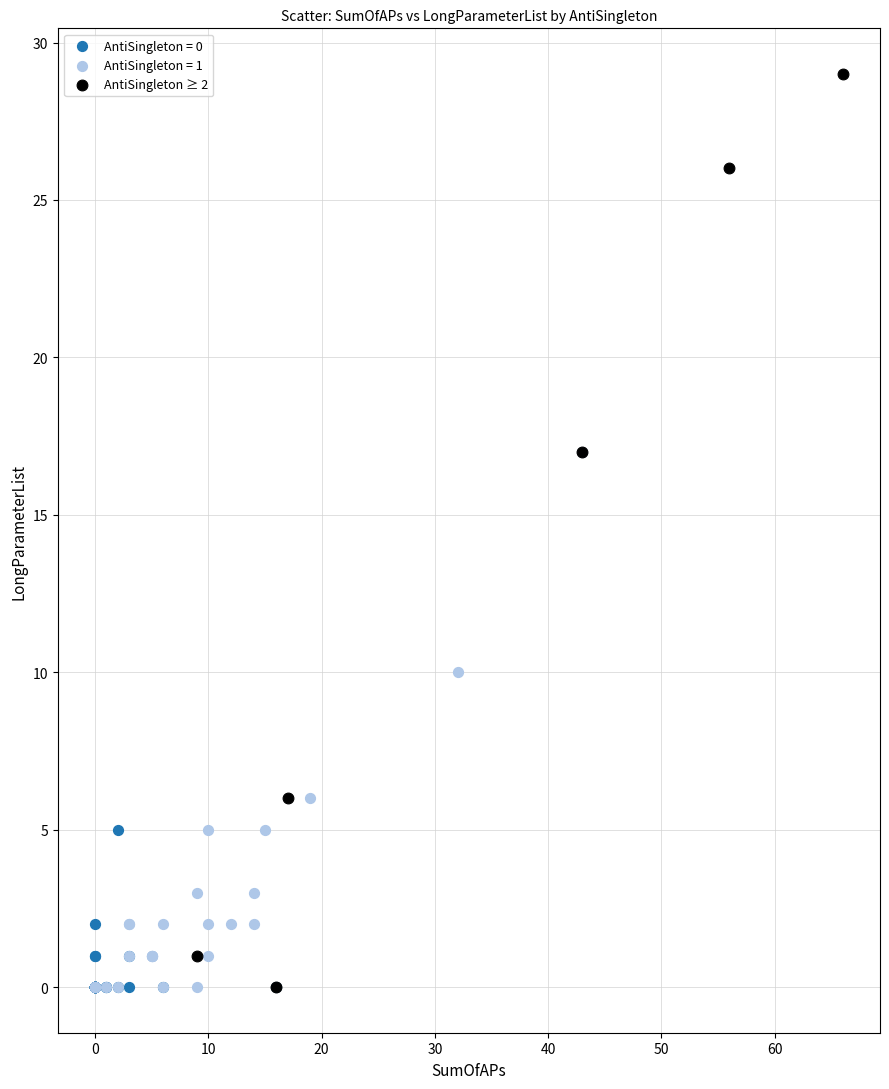

Which series reaches the maximum Y coordinate?

AntiSingleton ≥ 2